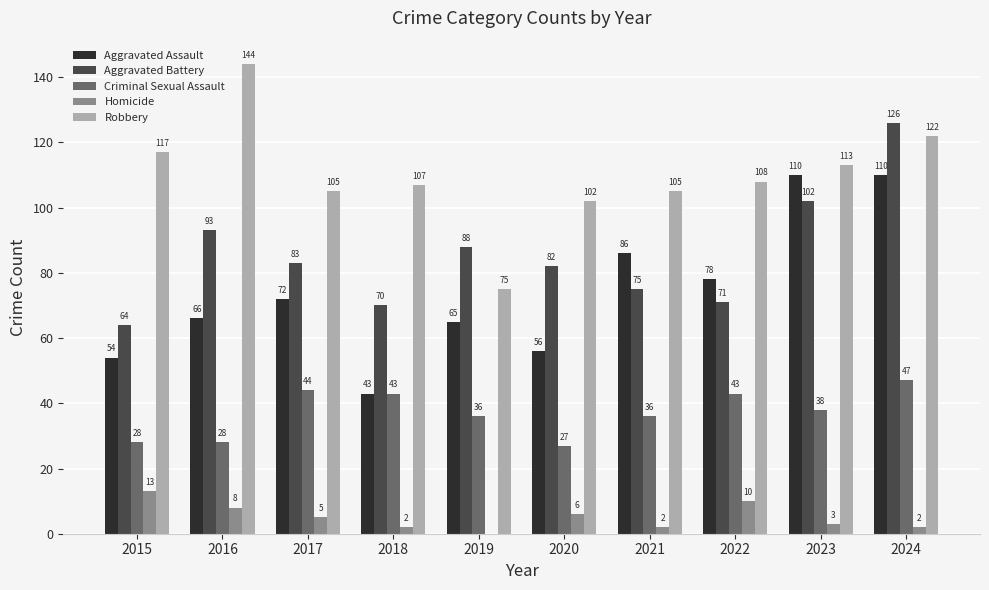

Is the value of Aggravated Battery at 2018 greater than the value of Robbery at 2020?

No